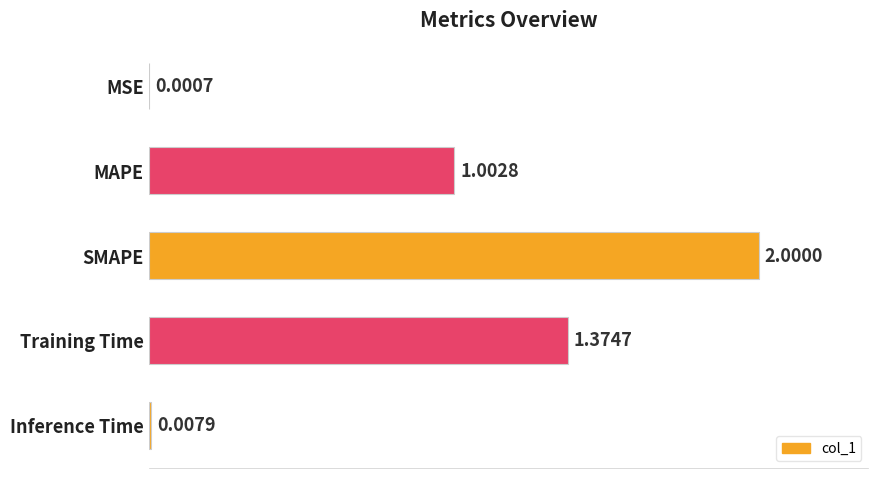

Where is the data nearest to the value 1?

MAPE